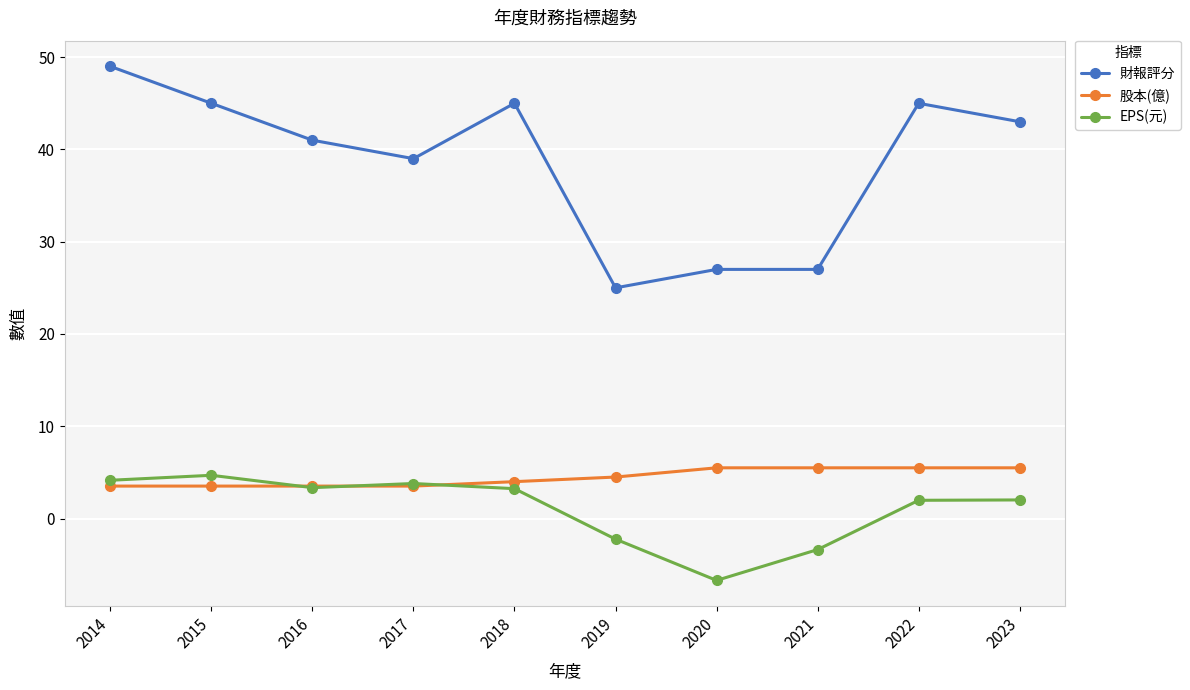

What is the total value across all series at 2022?

52.5